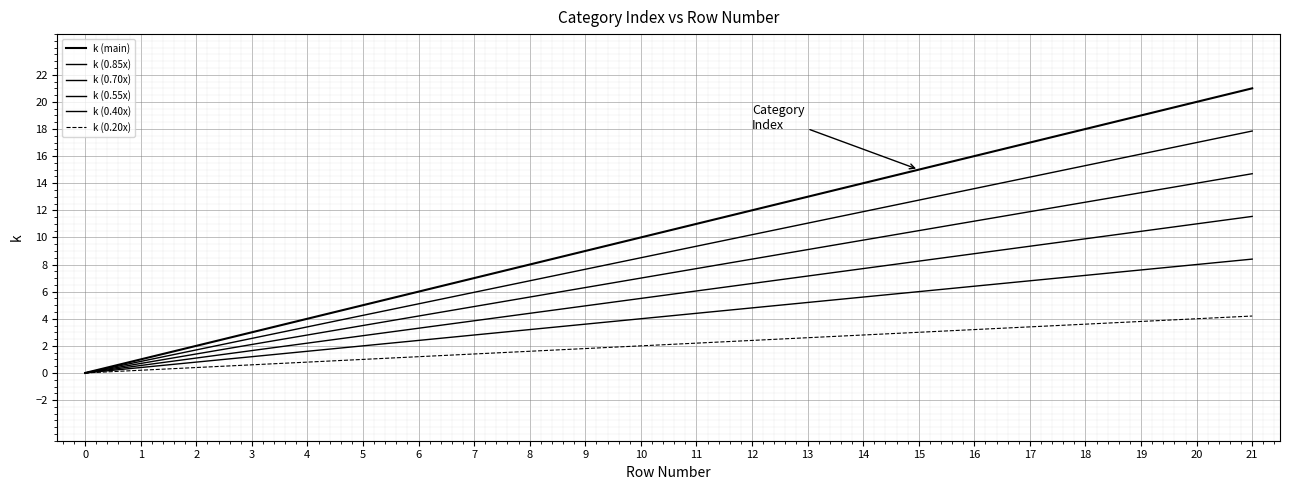

How many lines are shown in the chart?

6